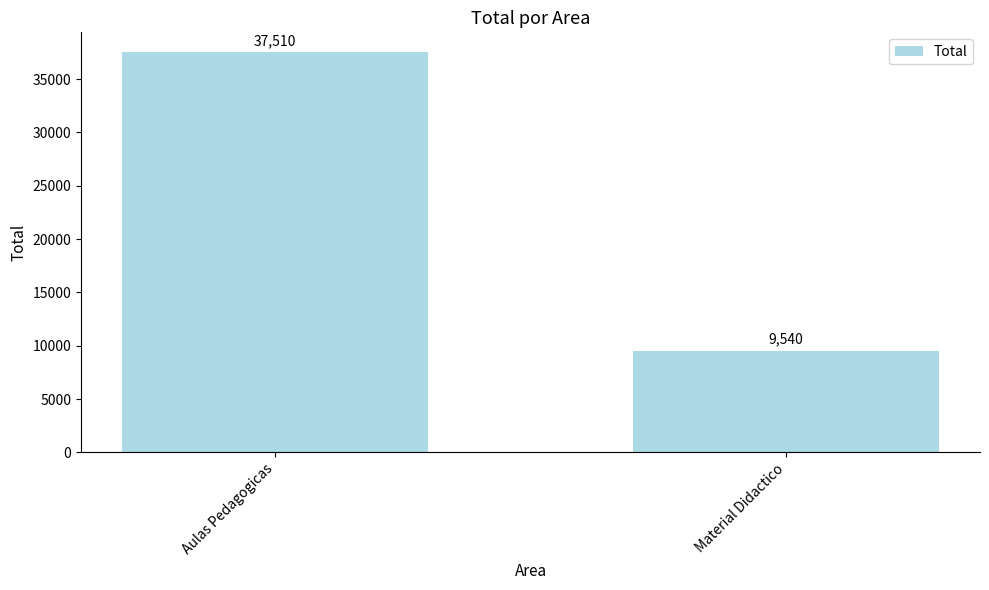

Which category has the highest value across all series?

Aulas Pedagogicas